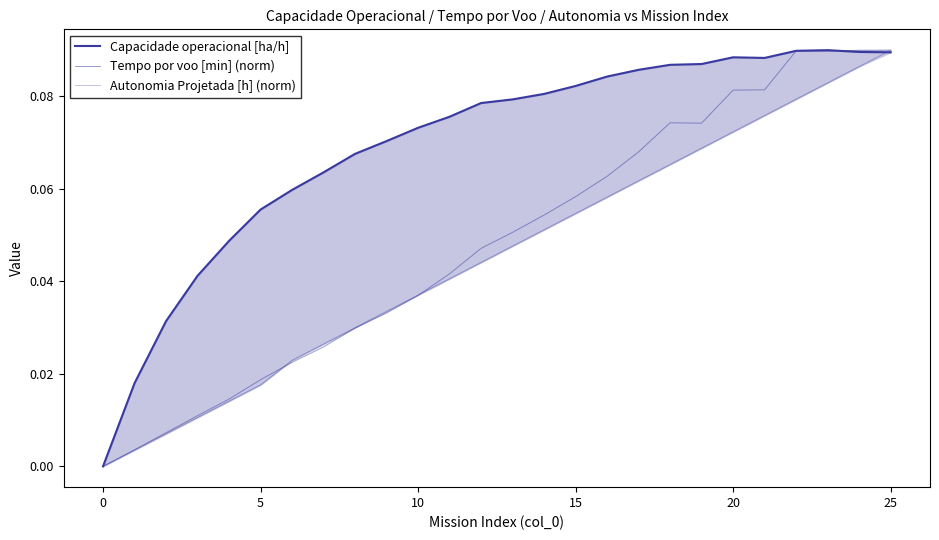

At which category is the sum across all series the highest?

25